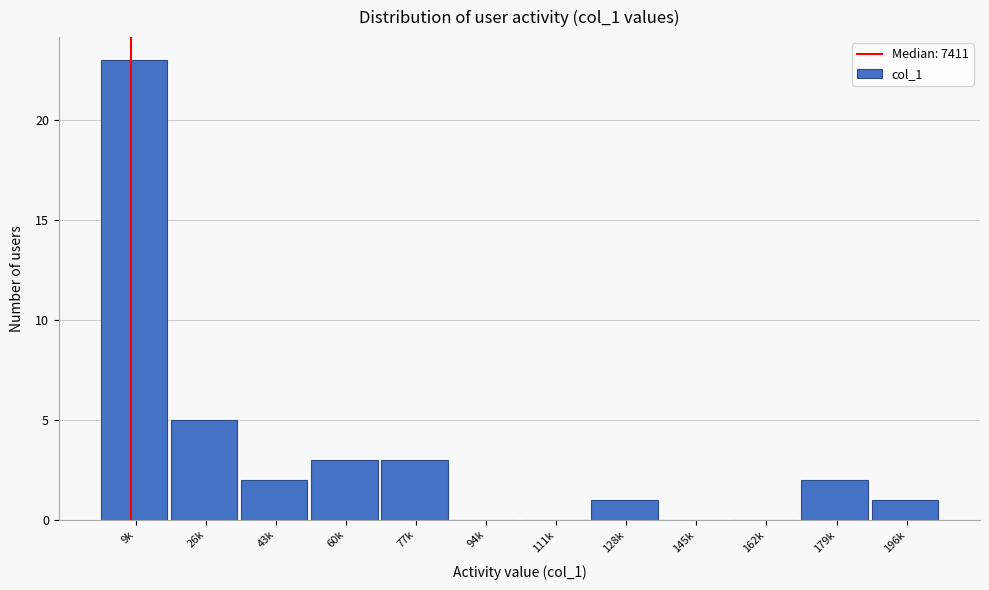

Reading left to right, transcribe all the data shown in this chart.

9k=23	26k=5	43k=2	60k=3	77k=3	94k=0	111k=0	128k=1	145k=0	162k=0	179k=2	196k=1